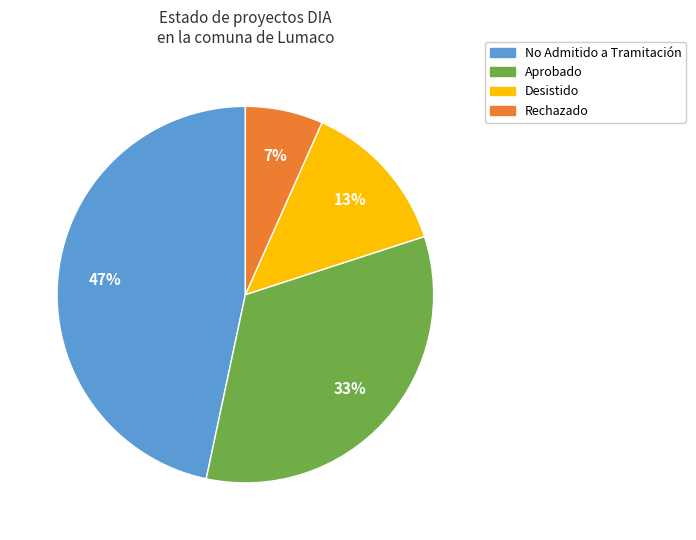

Does any single category account for the majority?

No